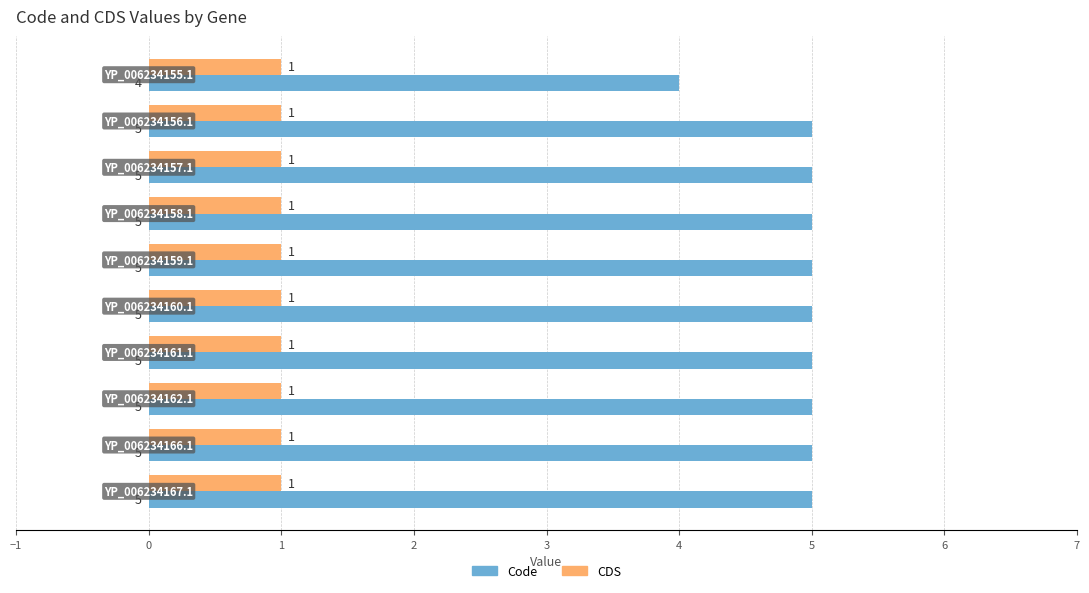

List the series in order of their peak value, lowest first.

CDS, Code